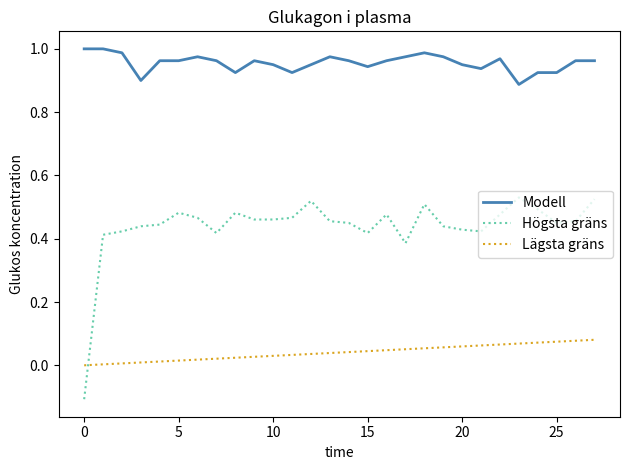

True or false: Lägsta gräns and Modell cross at least once.

False